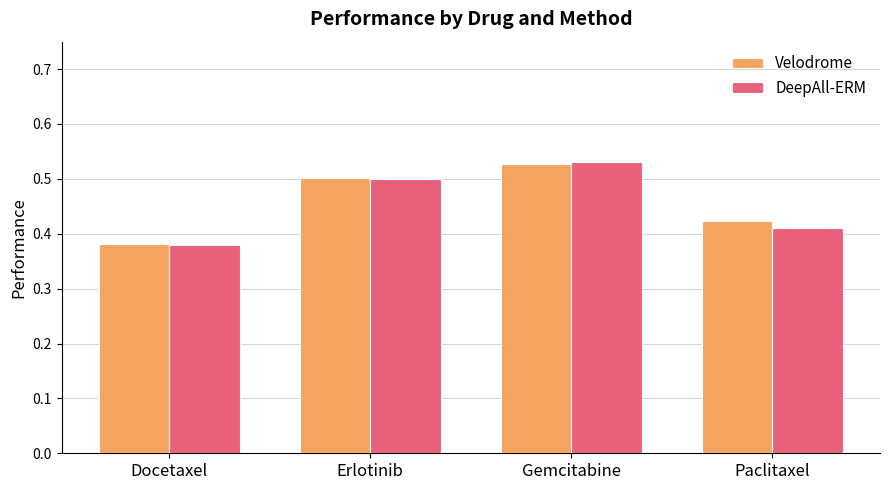

How many data points does each series have?

4